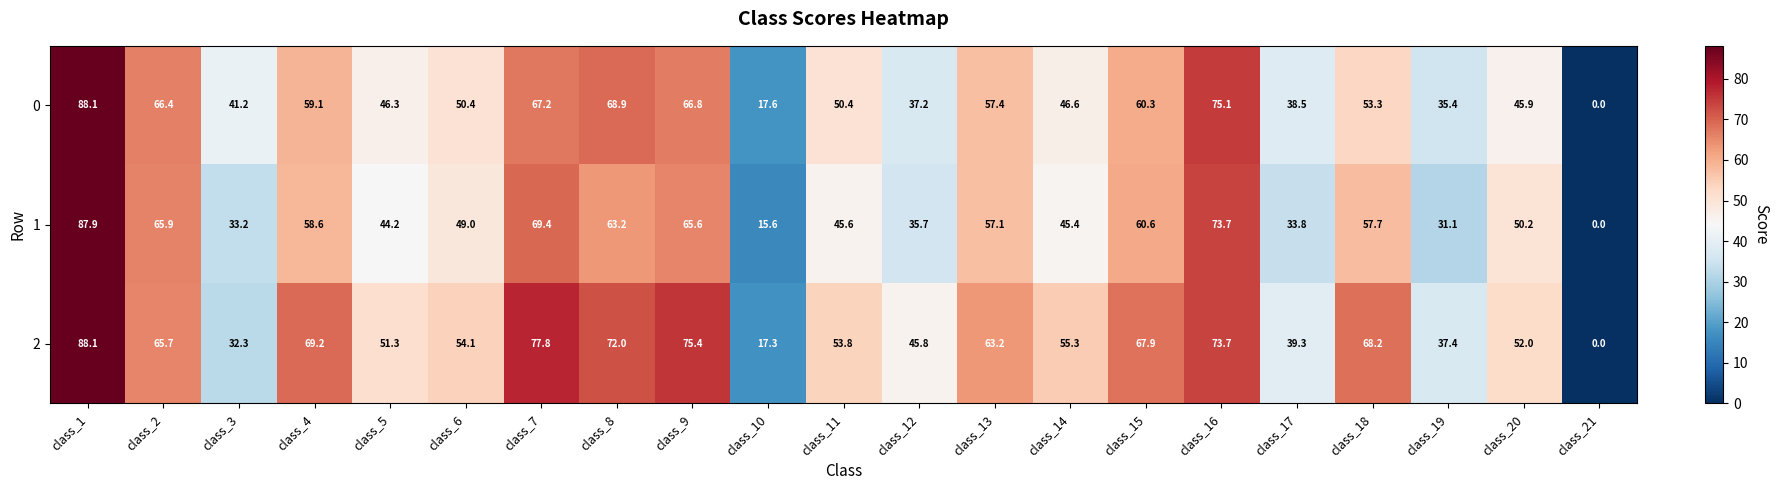

True or false: 1 has a value of 35.7 at class_12.

True